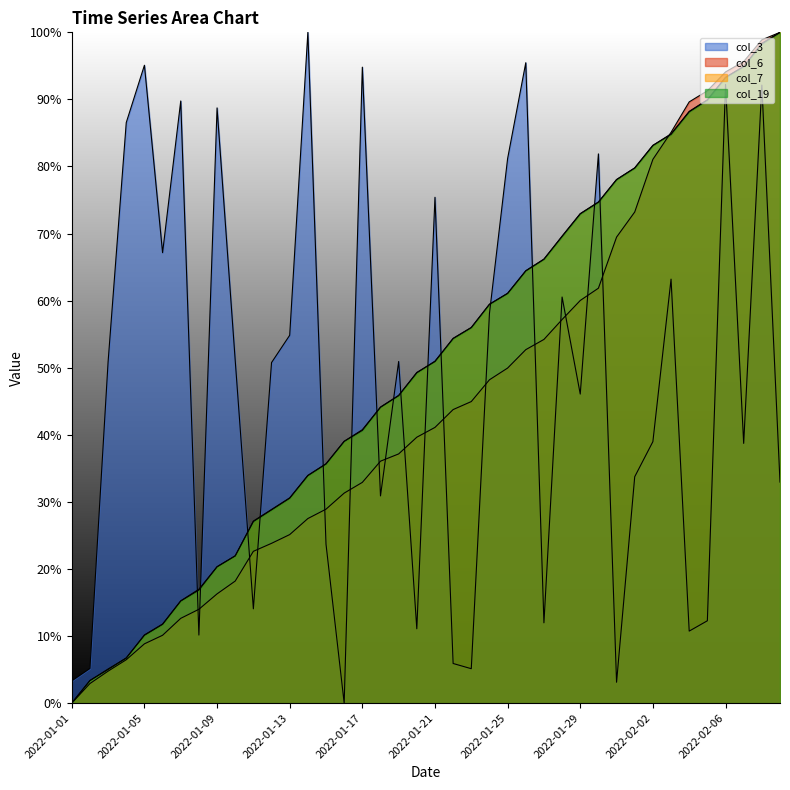

What is the difference between the col_6 values at 2022-01-13 and 2022-01-11?

2.5